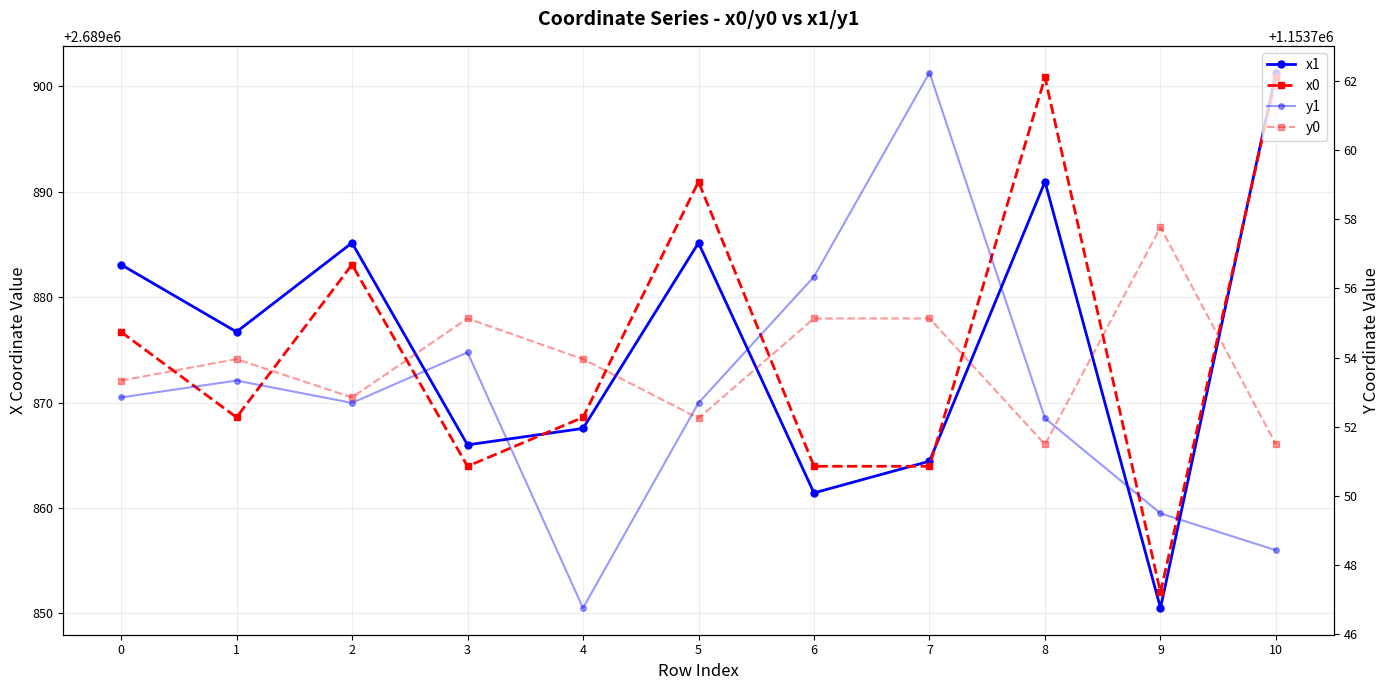

Reading right to left, extract all data points from this chart.

x1: 2689901.3	2689850.5	2689891.0	2689864.4	2689861.4	2689885.2	2689867.5	2689866.0	2689885.2	2689876.7	2689883.1
x0: 2689900.9	2689852.0	2689900.9	2689864.0	2689864.0	2689891.0	2689868.6	2689864.0	2689883.1	2689868.6	2689876.7
y1: 1153748.4	1153749.5	1153752.2	1153762.2	1153756.3	1153752.7	1153746.8	1153754.1	1153752.7	1153753.3	1153752.8
y0: 1153751.5	1153757.8	1153751.5	1153755.1	1153755.1	1153752.2	1153754.0	1153755.1	1153752.8	1153754.0	1153753.3